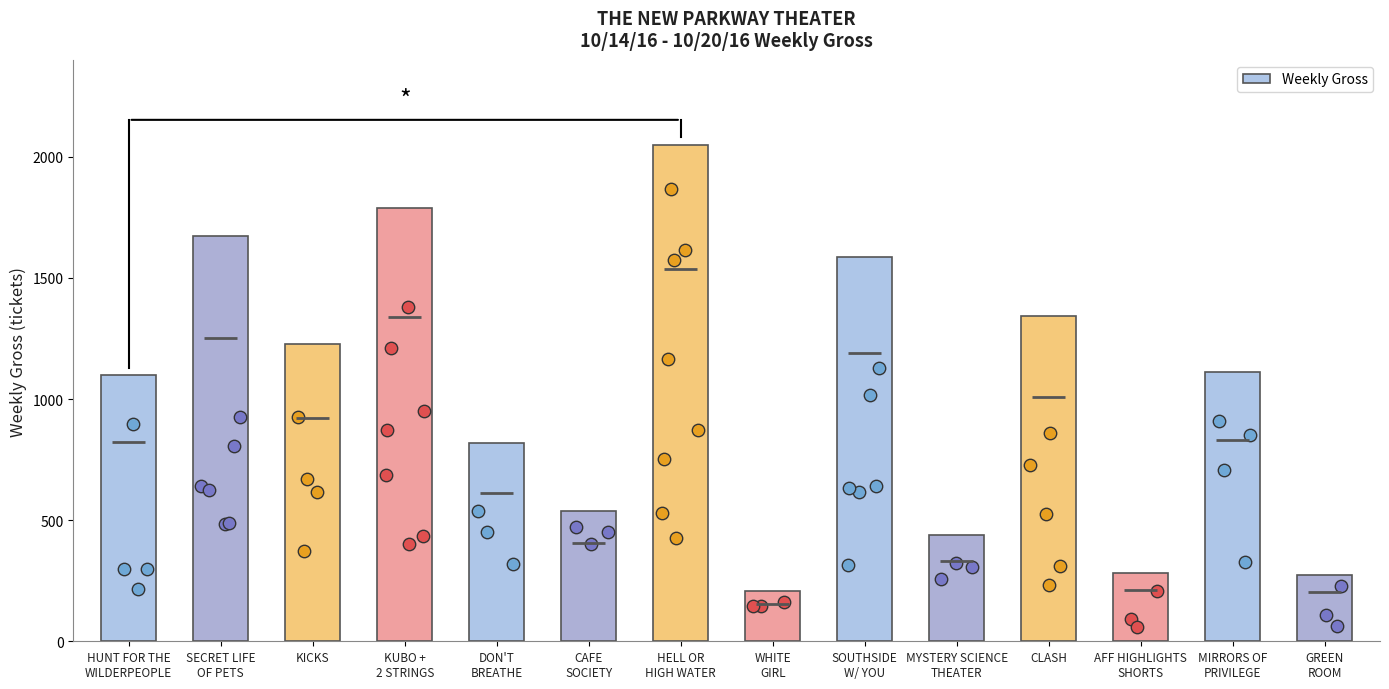

Which has a higher value, CLASH or KICKS?

CLASH